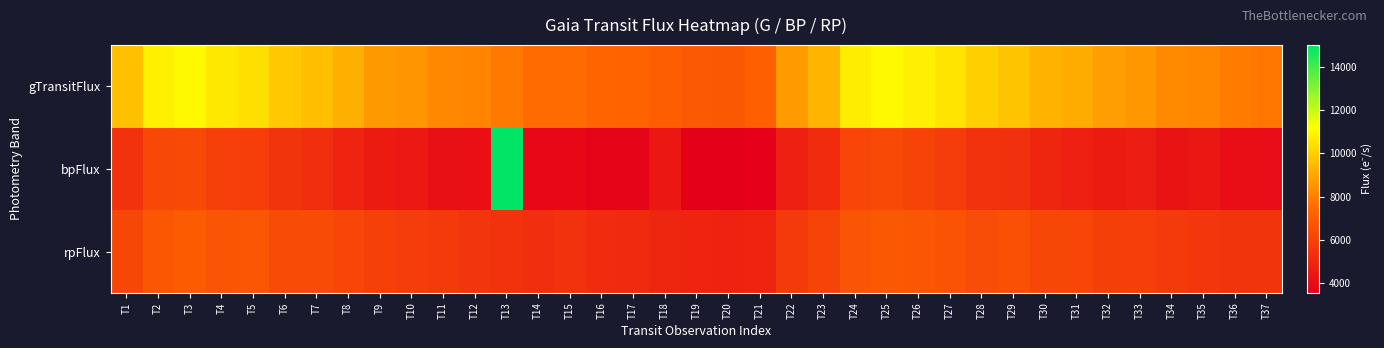

Rank the series by their average value, from lowest to highest.

bpFlux, rpFlux, gTransitFlux